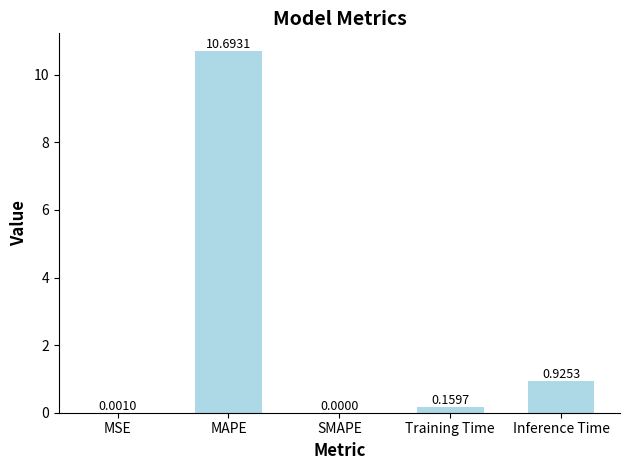

Between MAPE and MSE, which is larger?

MAPE